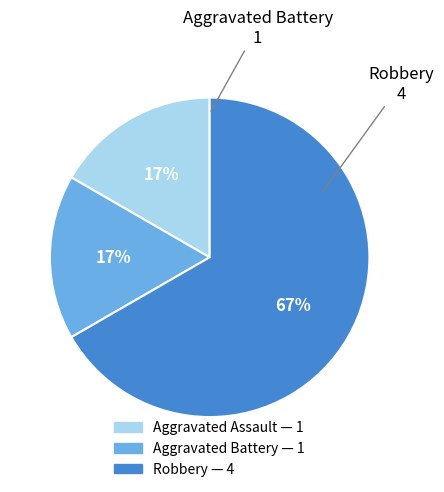

How many segments does this pie chart have?

3